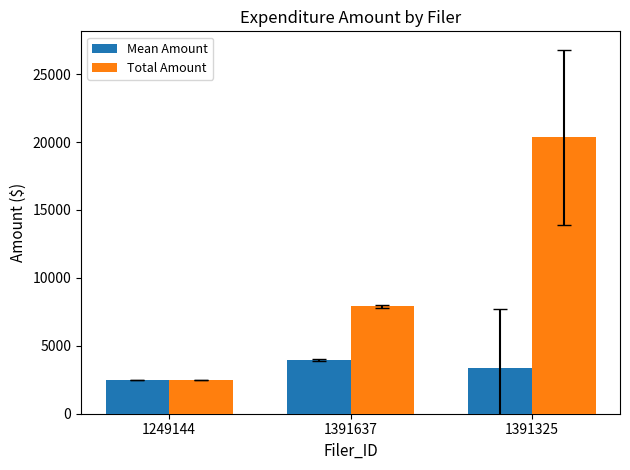

Reading left to right, what are all the values shown in this chart?

Mean Amount: 2452.8	3953.6	3390.0
Total Amount: 2452.8	7907.3	20340.1